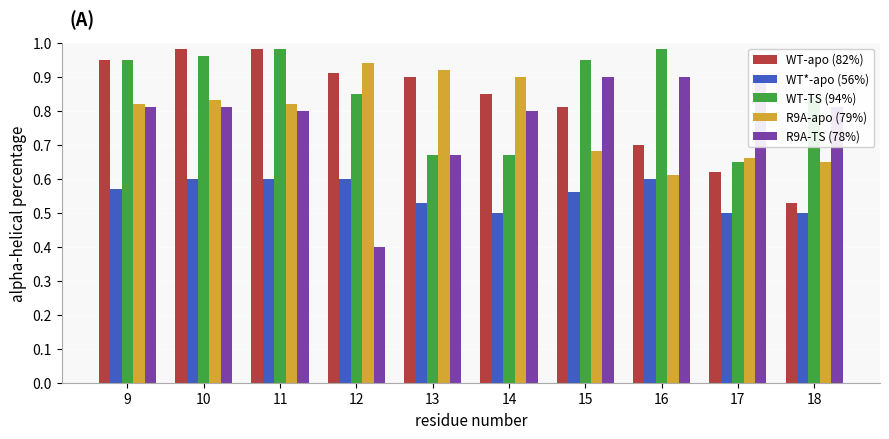

At which category does the chart reach its minimum across all series?

12